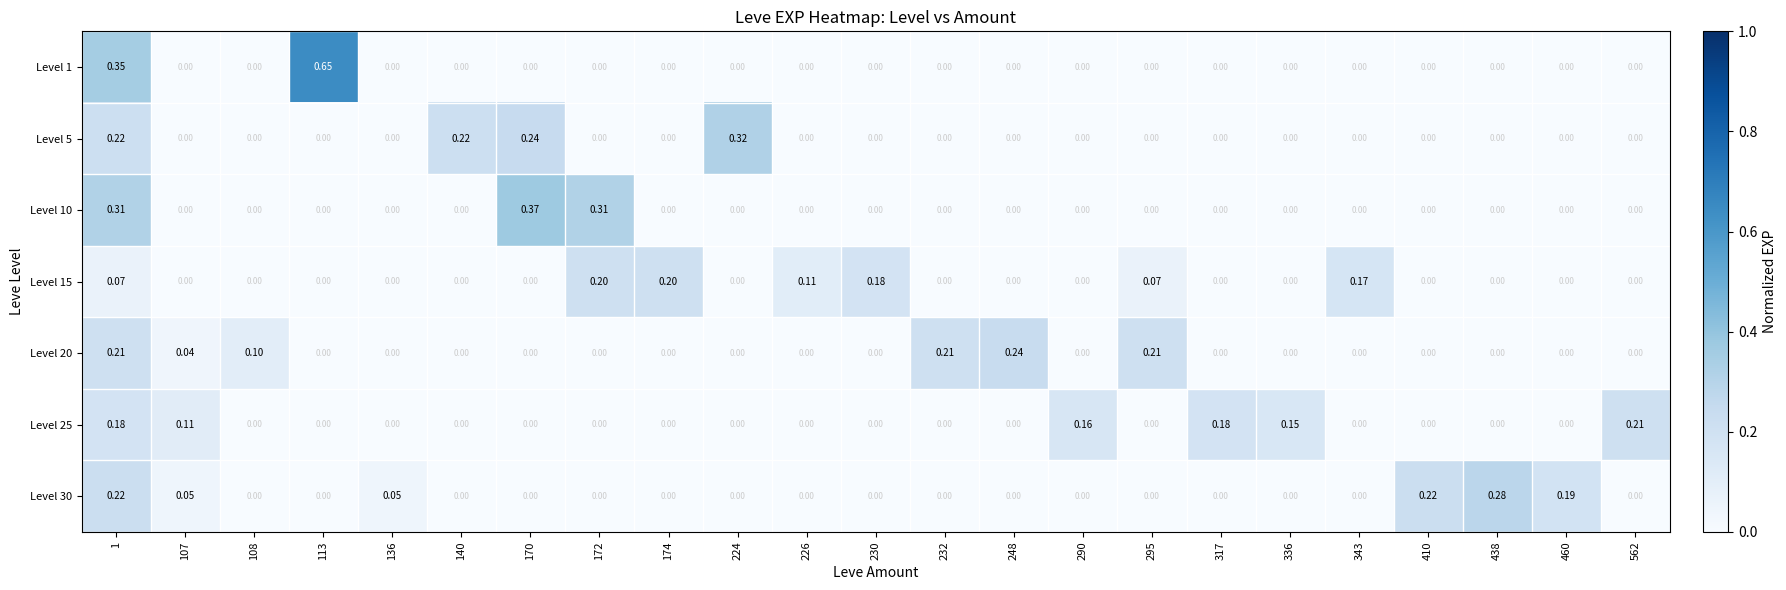

Is the value of Level 15 at 290 greater than the value of Level 5 at 140?

No